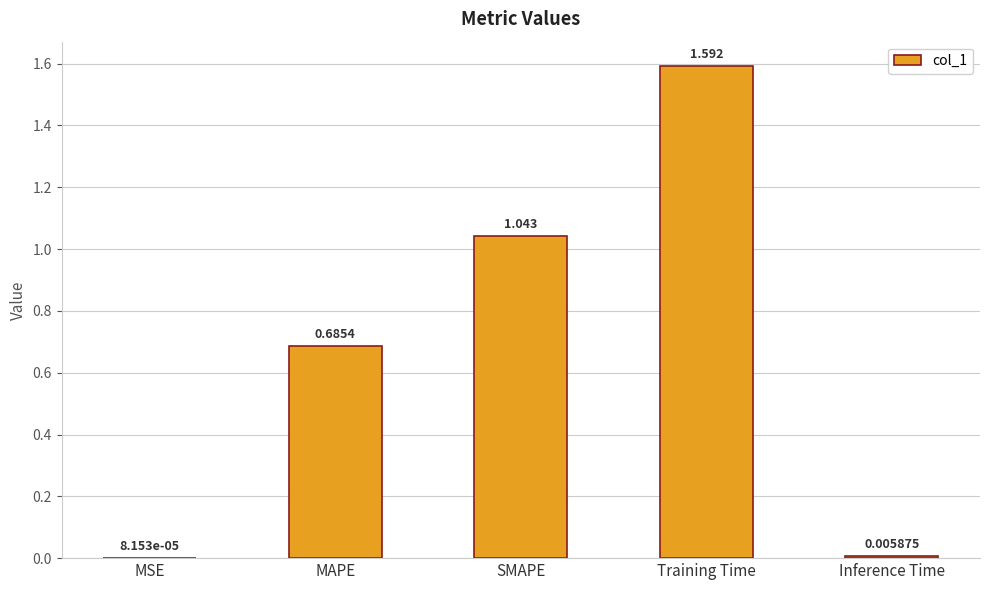

At which category does the chart reach its peak across all series?

Training Time